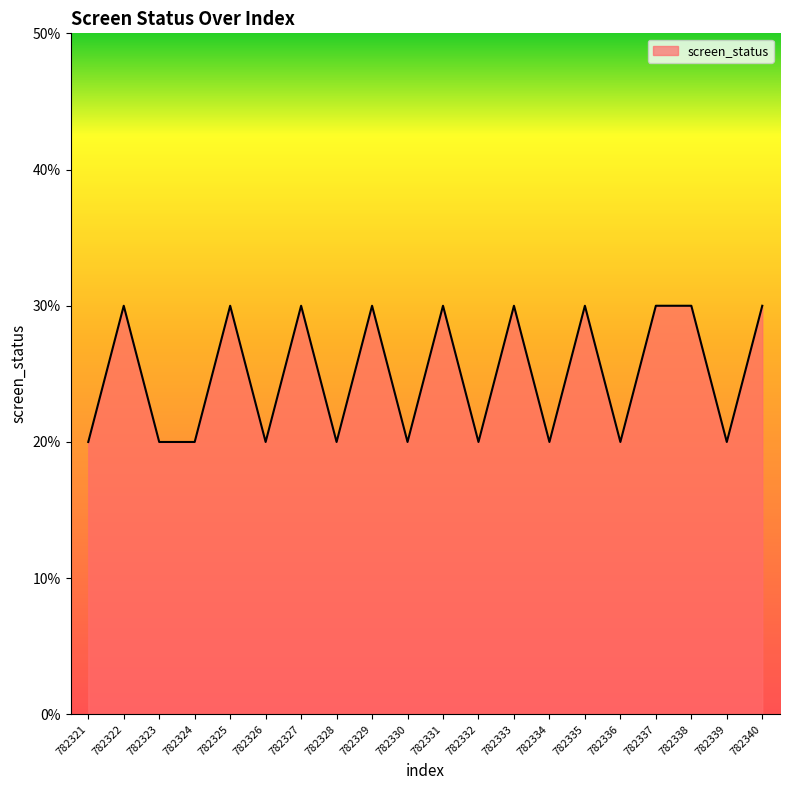

Reading right to left, what are all the values shown in this chart?

782340=3	782339=2	782338=3	782337=3	782336=2	782335=3	782334=2	782333=3	782332=2	782331=3	782330=2	782329=3	782328=2	782327=3	782326=2	782325=3	782324=2	782323=2	782322=3	782321=2